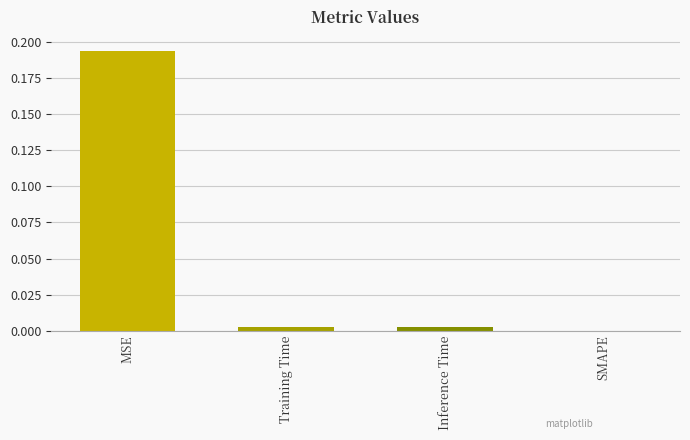

The chart shows a value of 0.1 at MSE. True or false?

False